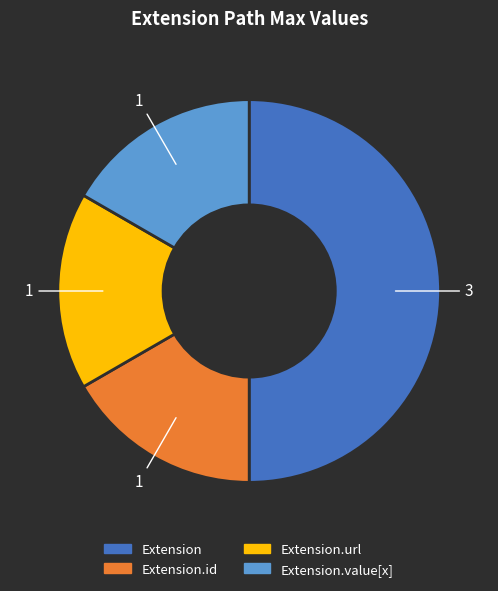

Count the number of slices in the pie.

4